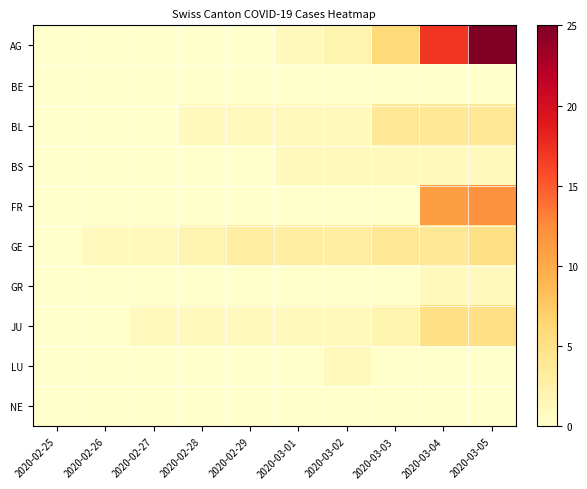

Reading right to left, extract all data points from this chart.

AG: 2020-03-05=25	2020-03-04=17	2020-03-03=6	2020-03-02=2	2020-03-01=1	2020-02-29=0	2020-02-28=0	2020-02-27=0	2020-02-26=0	2020-02-25=0
BE: 2020-03-05=0	2020-03-04=0	2020-03-03=0	2020-03-02=0	2020-03-01=0	2020-02-29=0	2020-02-28=0	2020-02-27=0	2020-02-26=0	2020-02-25=0
BL: 2020-03-05=4	2020-03-04=4	2020-03-03=4	2020-03-02=1	2020-03-01=1	2020-02-29=1	2020-02-28=1	2020-02-27=0	2020-02-26=0	2020-02-25=0
BS: 2020-03-05=1	2020-03-04=1	2020-03-03=1	2020-03-02=1	2020-03-01=1	2020-02-29=0	2020-02-28=0	2020-02-27=0	2020-02-26=0	2020-02-25=0
FR: 2020-03-05=12	2020-03-04=11	2020-03-03=0	2020-03-02=0	2020-03-01=0	2020-02-29=0	2020-02-28=0	2020-02-27=0	2020-02-26=0	2020-02-25=0
GE: 2020-03-05=5	2020-03-04=4	2020-03-03=4	2020-03-02=3	2020-03-01=3	2020-02-29=3	2020-02-28=2	2020-02-27=1	2020-02-26=1	2020-02-25=0
GR: 2020-03-05=1	2020-03-04=1	2020-03-03=0	2020-03-02=0	2020-03-01=0	2020-02-29=0	2020-02-28=0	2020-02-27=0	2020-02-26=0	2020-02-25=0
JU: 2020-03-05=5	2020-03-04=5	2020-03-03=2	2020-03-02=1	2020-03-01=1	2020-02-29=1	2020-02-28=1	2020-02-27=1	2020-02-26=0	2020-02-25=0
LU: 2020-03-05=0	2020-03-04=0	2020-03-03=0	2020-03-02=1	2020-03-01=0	2020-02-29=0	2020-02-28=0	2020-02-27=0	2020-02-26=0	2020-02-25=0
NE: 2020-03-05=0	2020-03-04=0	2020-03-03=0	2020-03-02=0	2020-03-01=0	2020-02-29=0	2020-02-28=0	2020-02-27=0	2020-02-26=0	2020-02-25=0